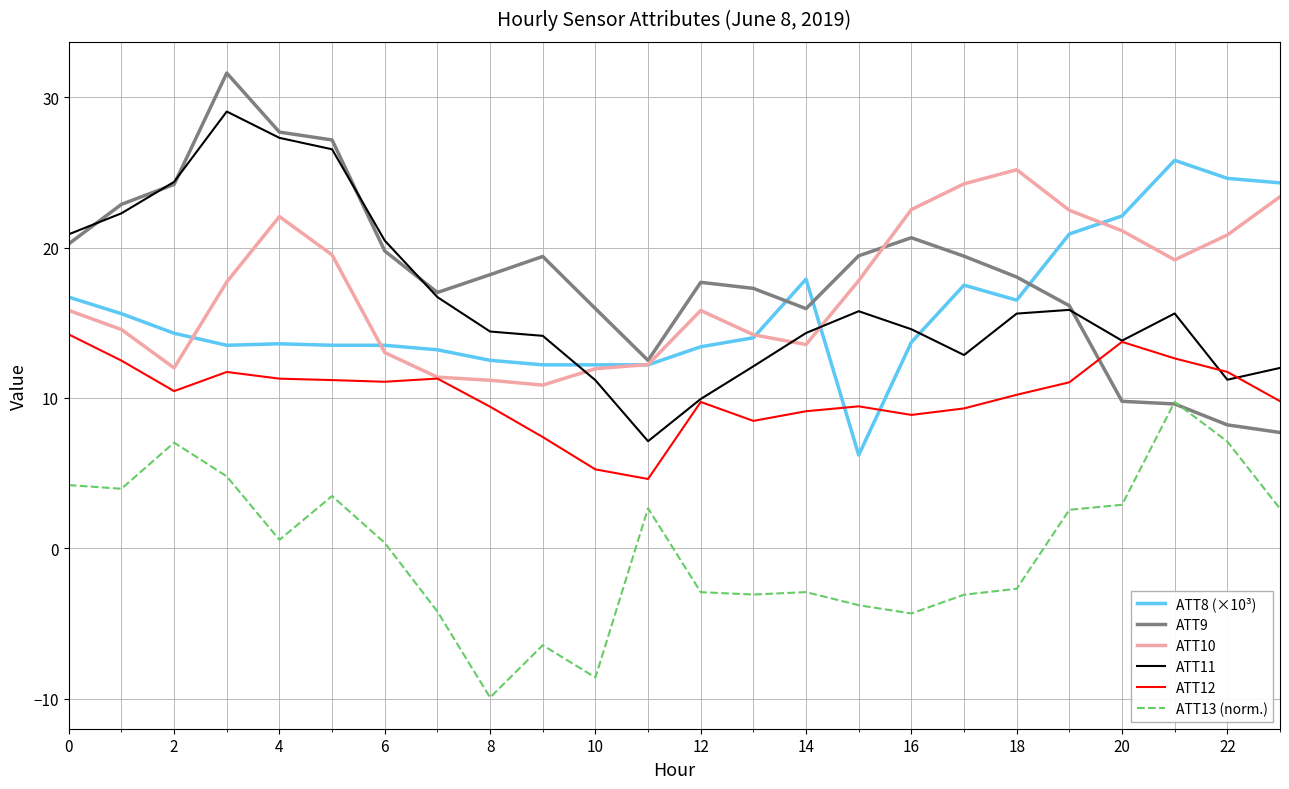

True or false: ATT8 (×10³) has more than 2 points higher than both neighbors.

True